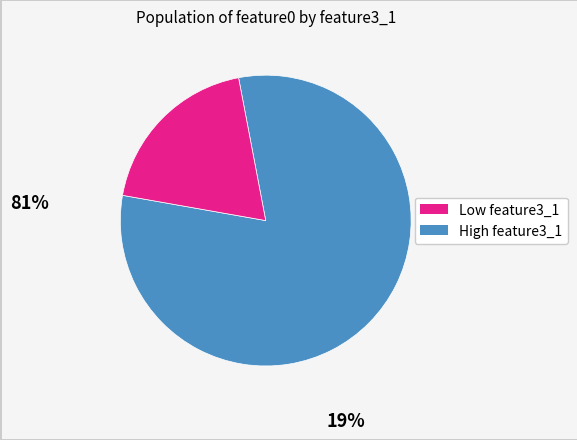

Is there a majority slice in this chart?

Yes